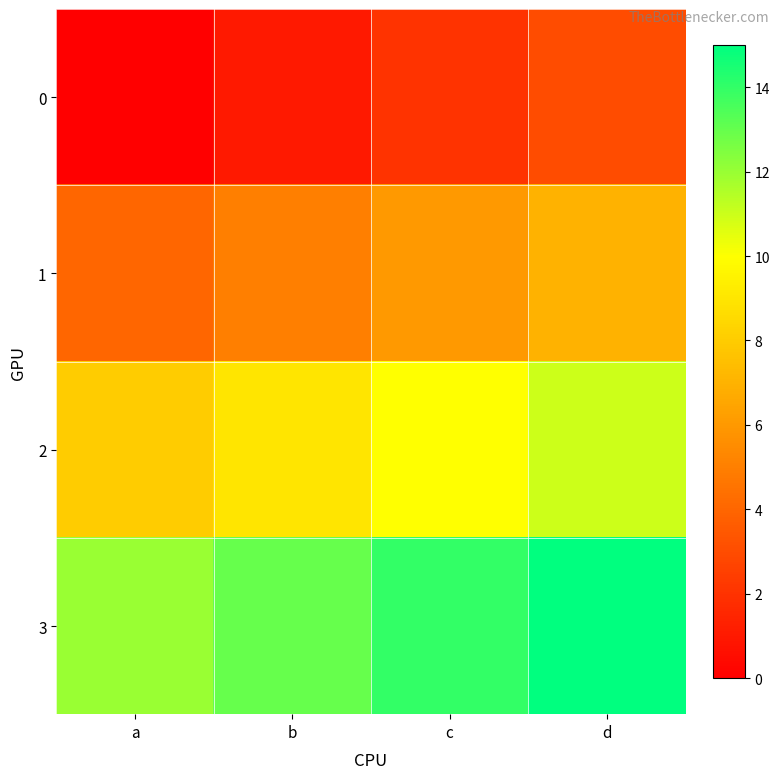

Which label corresponds to the smallest value in the chart?

a